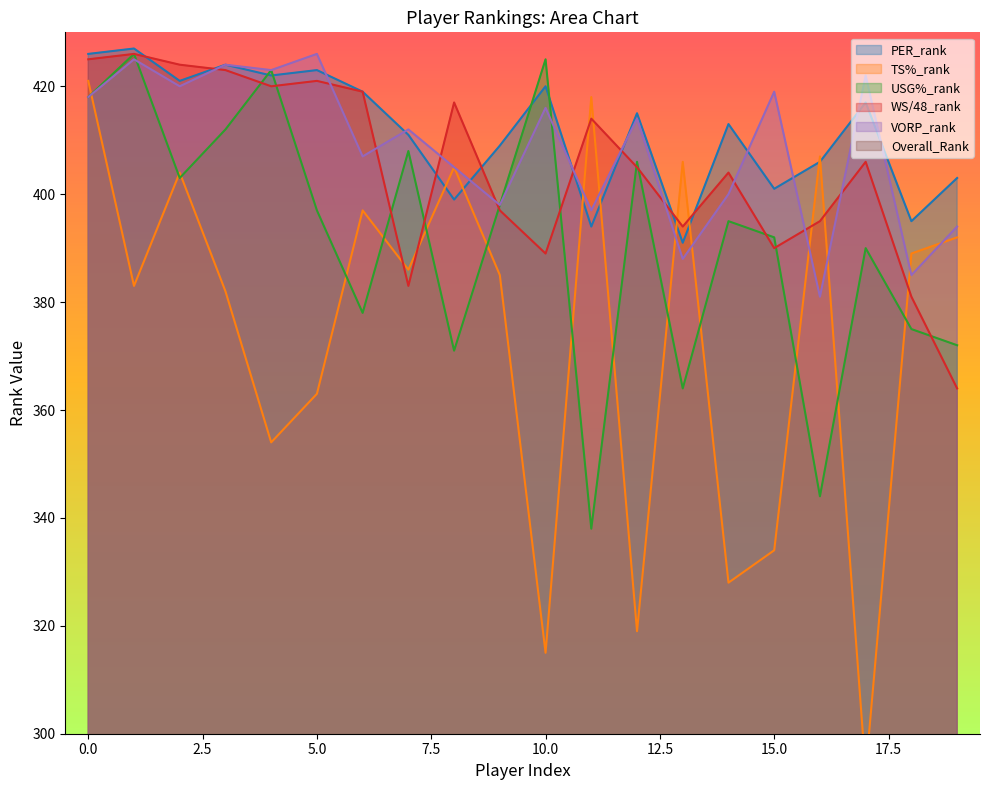

What is the average value of the VORP_rank series?

409